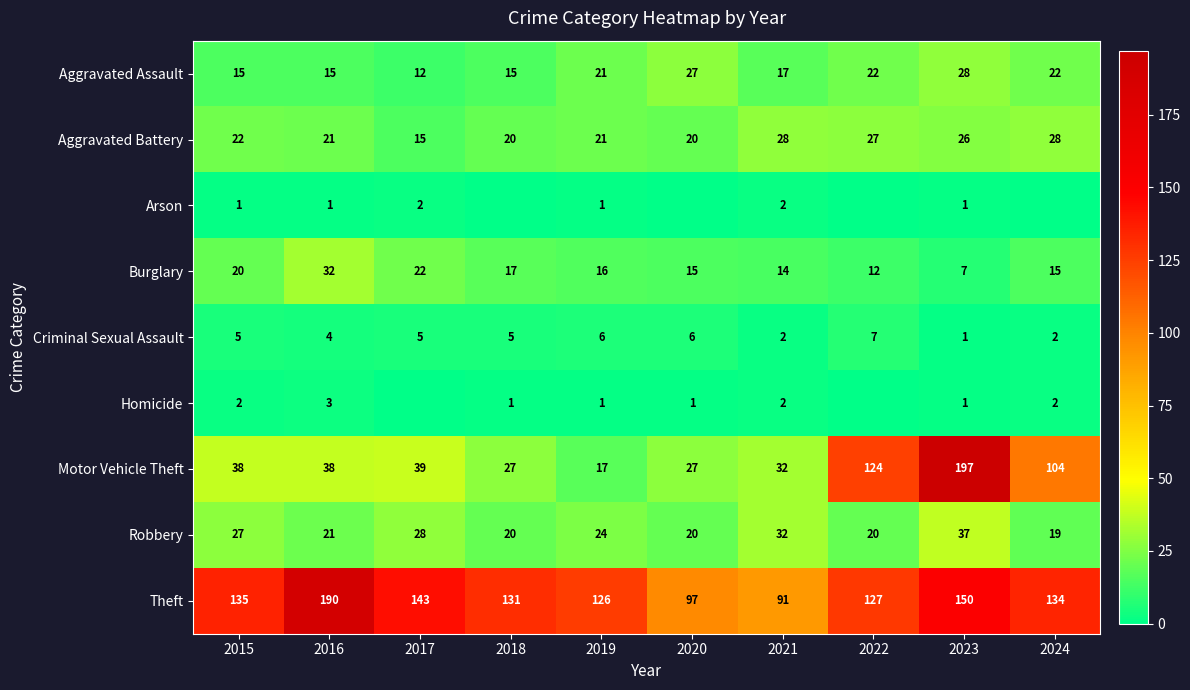

Is it true that Robbery equals 34 at 2018?

False